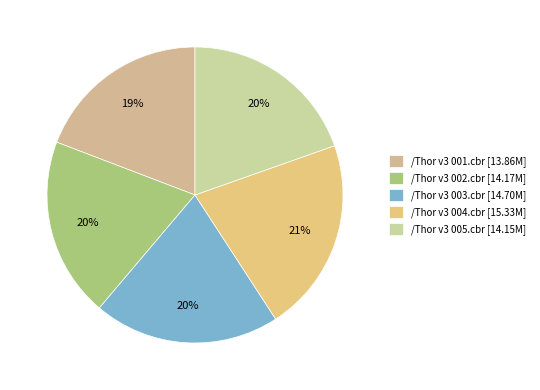

Is there any slice that represents more than half of the pie?

No